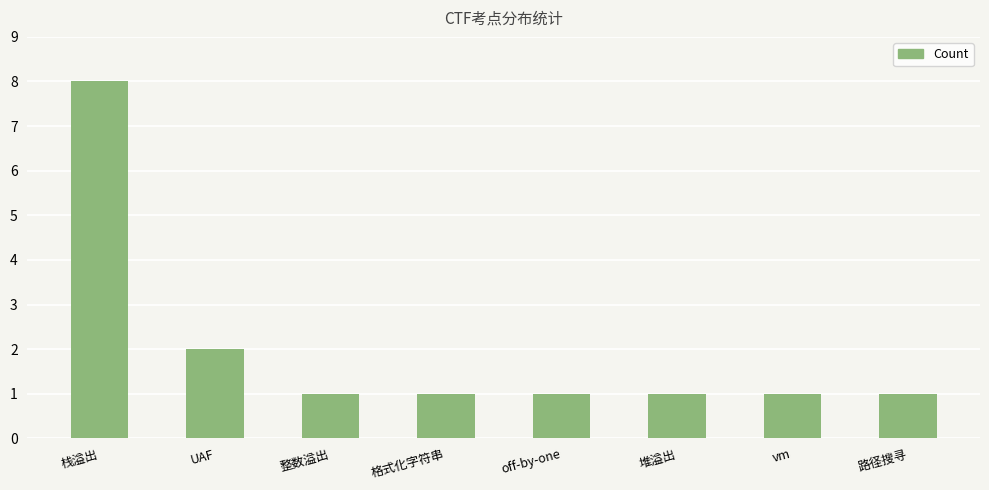

At which category does the chart reach its peak across all series?

栈溢出